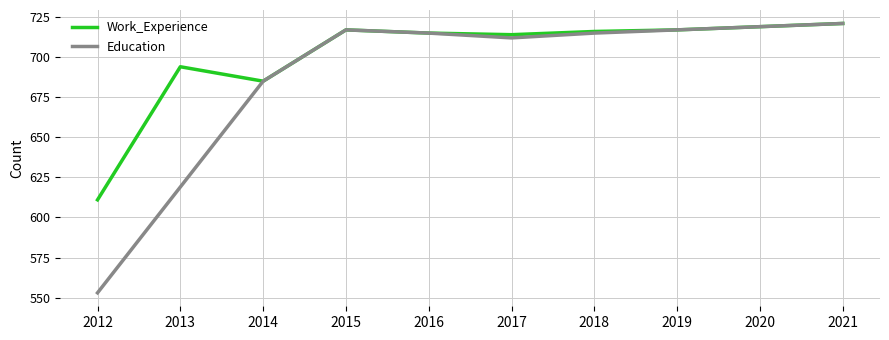

Where is the first local maximum for Education?

2015